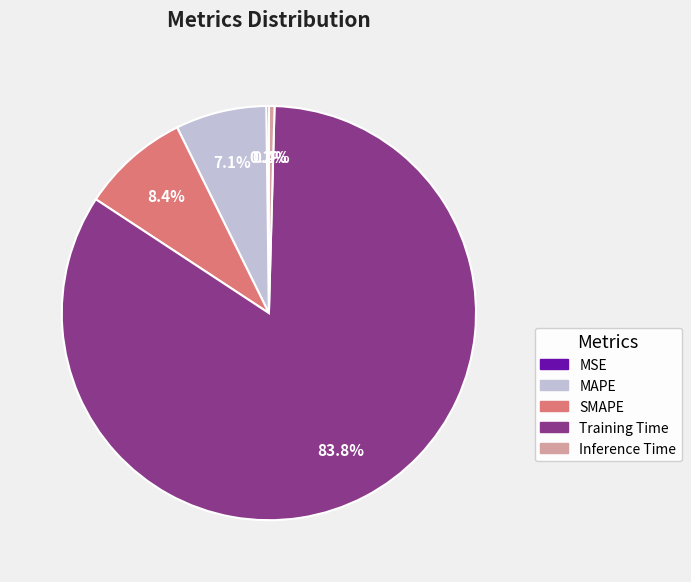

Is there any slice that represents more than half of the pie?

Yes